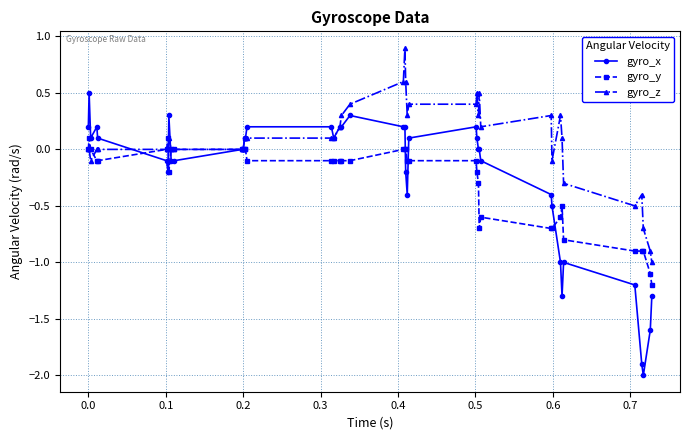

Which series has the largest total across all categories?

gyro_z